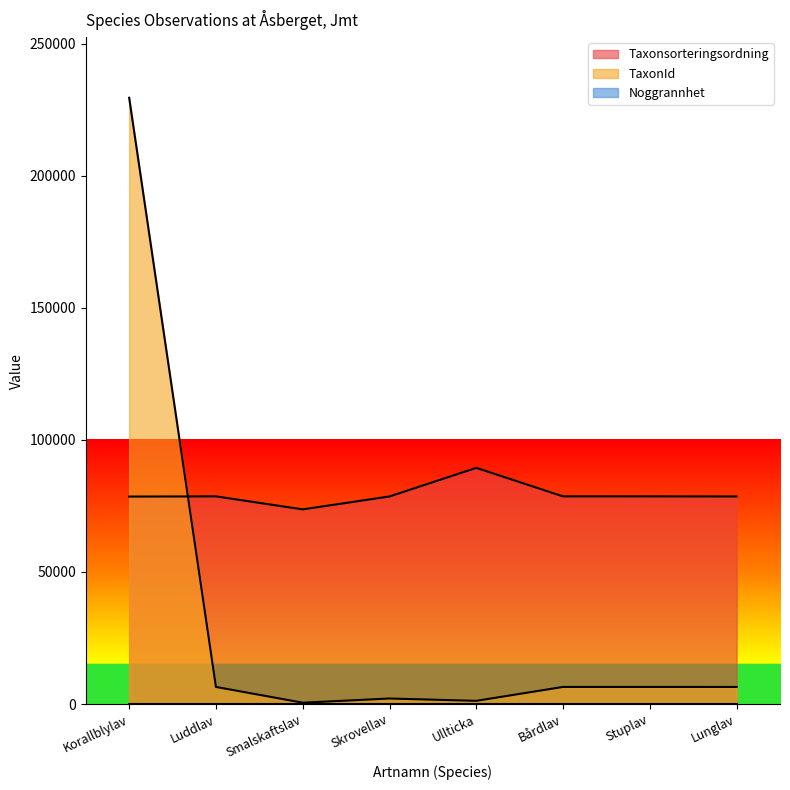

Where does the TaxonId series first go above 6462?

Korallblylav